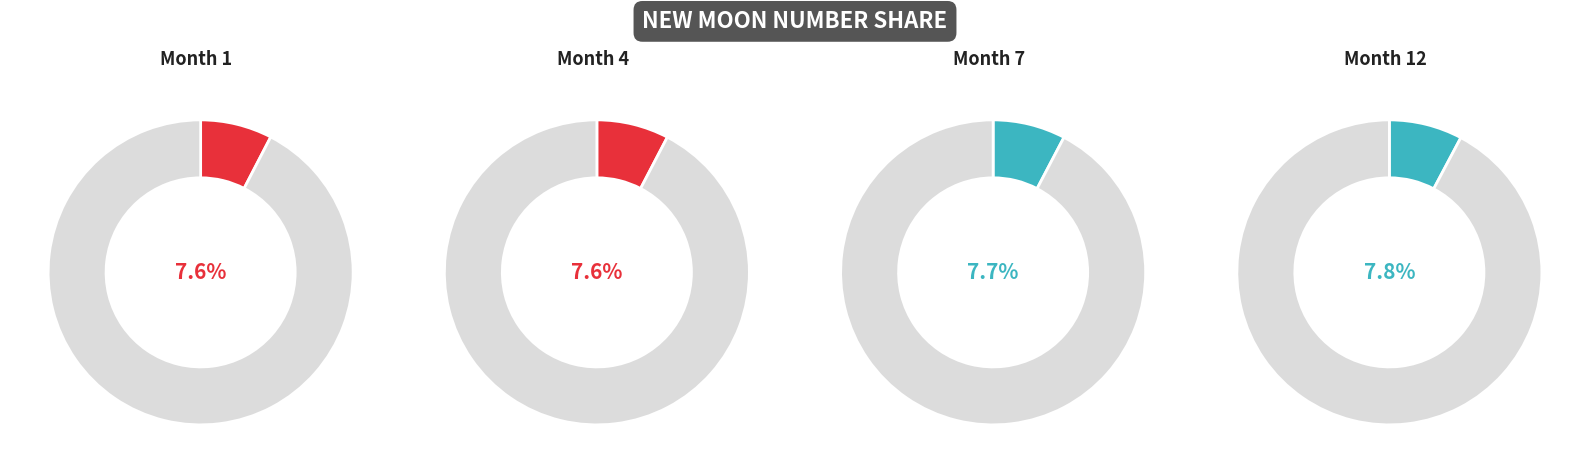

Is there any slice that represents more than half of the pie?

No